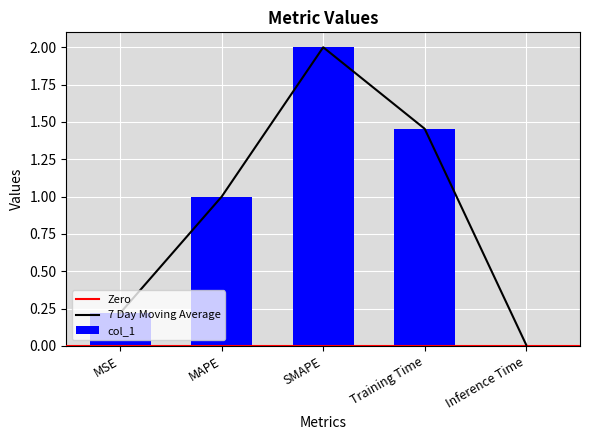

What is the greatest value displayed?

2.0